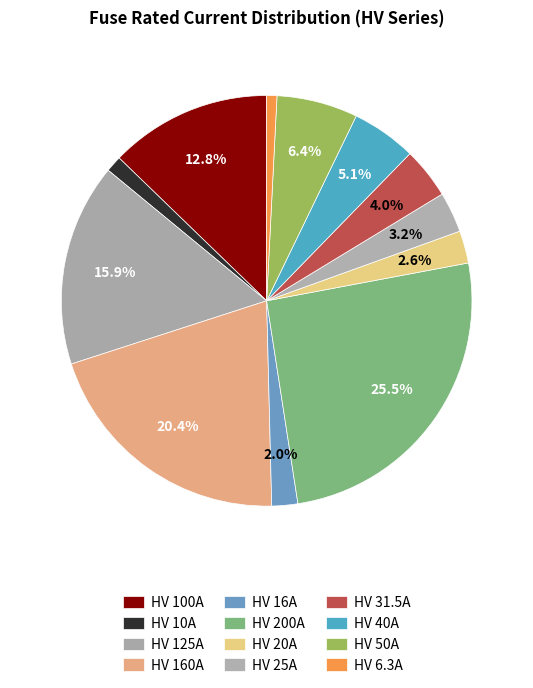

True or false: HV 25A accounts for 1% of the total.

False